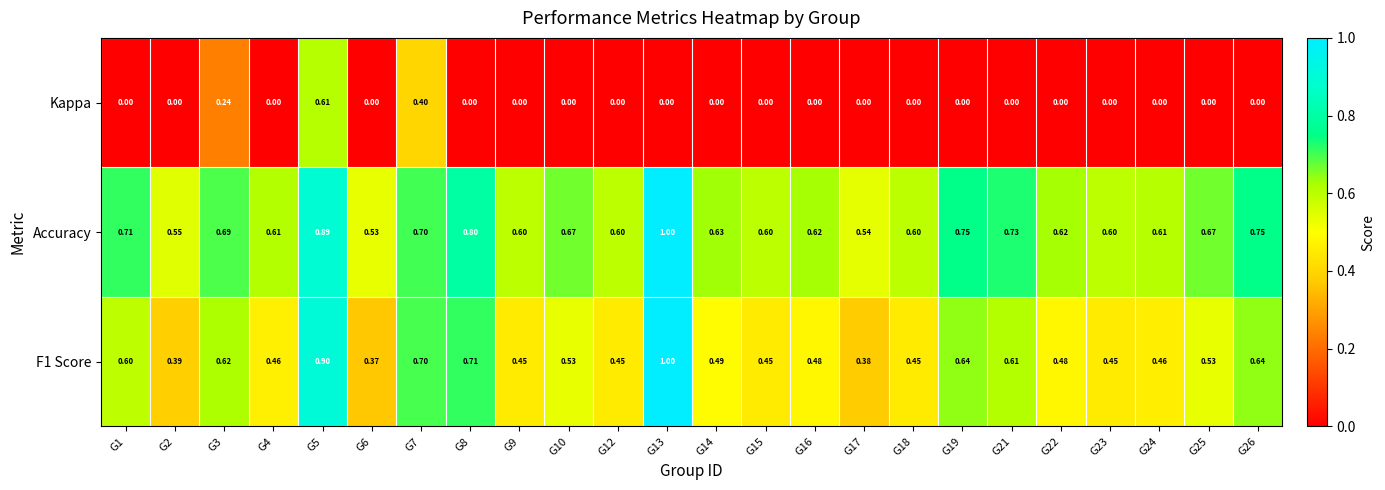

Which series has the largest total across all categories?

Accuracy